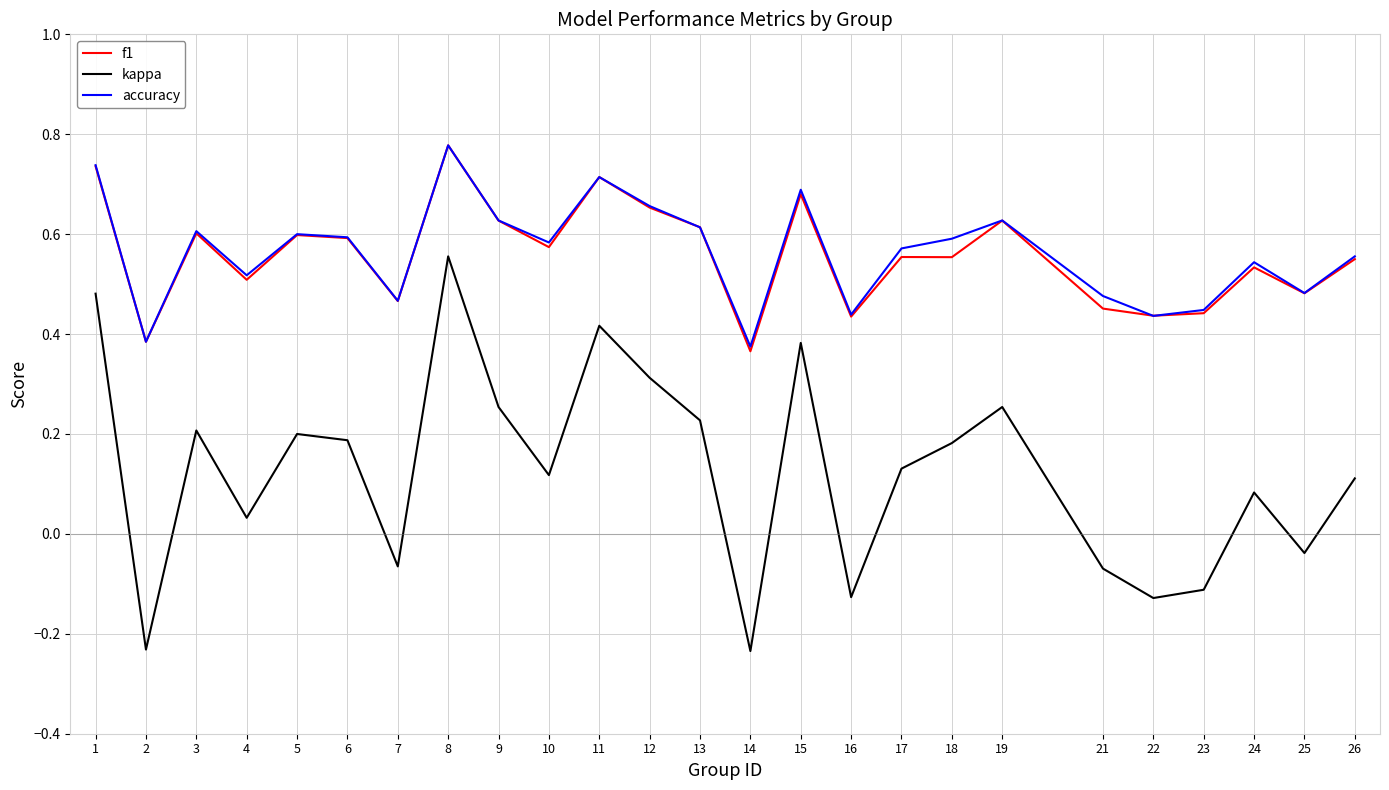

True or false: f1 has a value of 1.1 at 15.

False